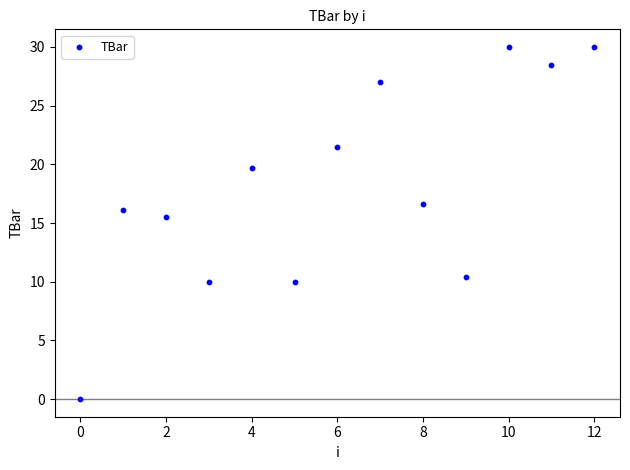

What Y value in the scatter plot is closest to 15?

15.5